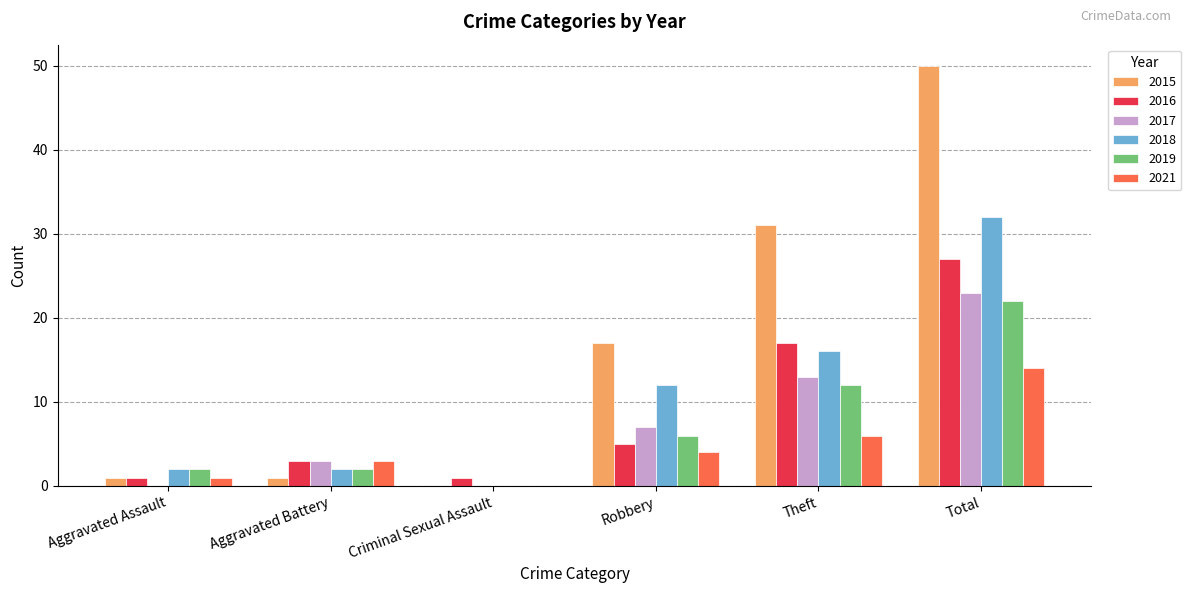

Between Theft and Total, which series saw the biggest shift?

2015